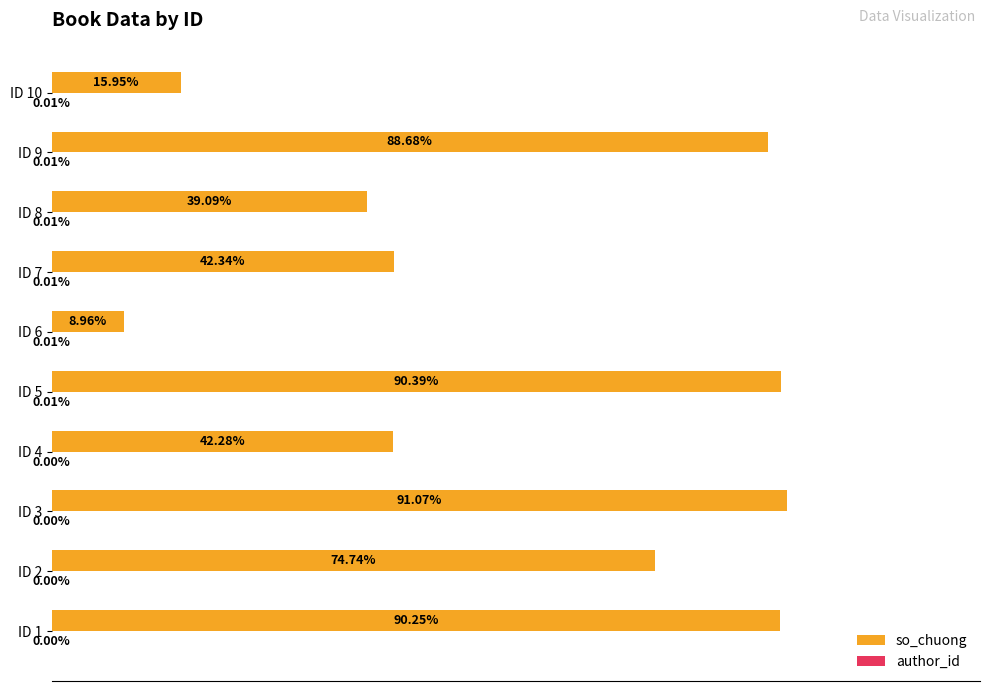

What are all the series names shown in the legend?

so_chuong, author_id